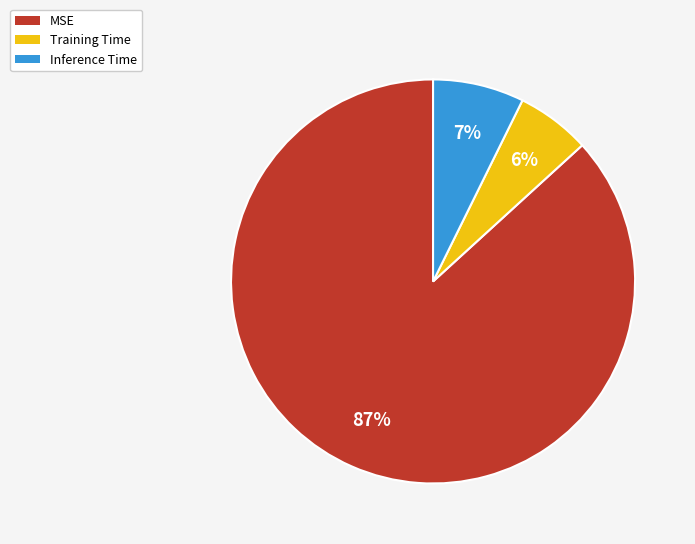

Is MSE the majority of the pie?

Yes